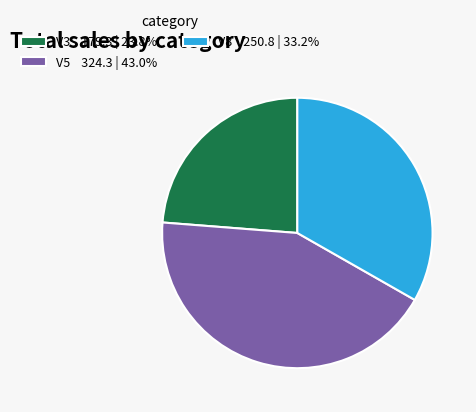

Does V5 324.3 | 43.0% account for over 50% of the chart?

No